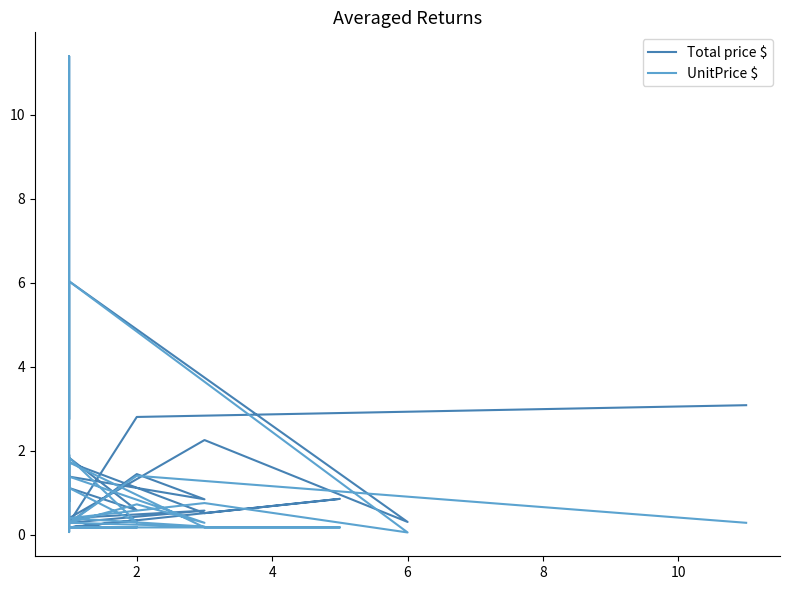

True or false: Total price $ and UnitPrice $ intersect in this chart.

False